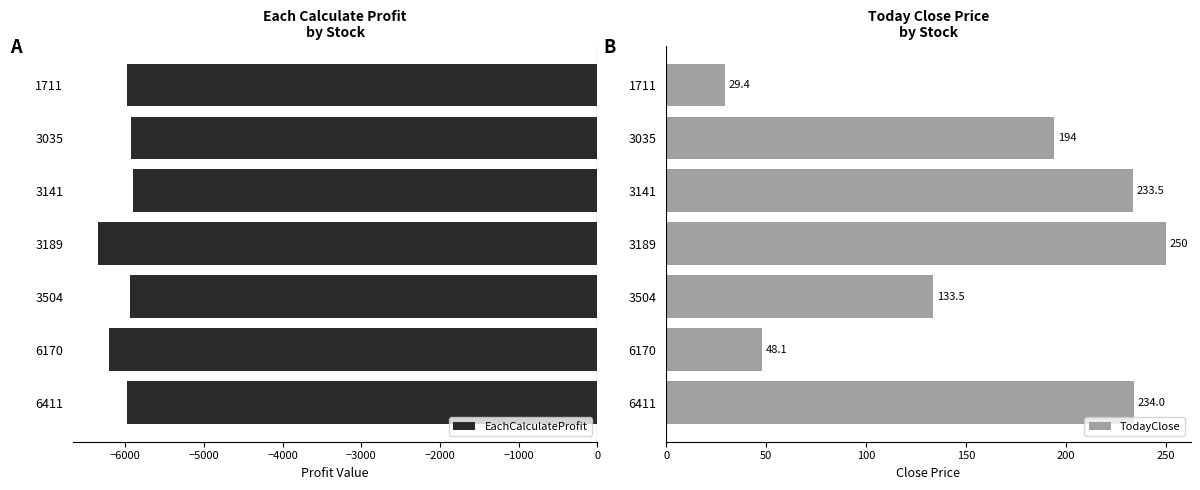

At how many categories does at least one series exceed -2529?

7